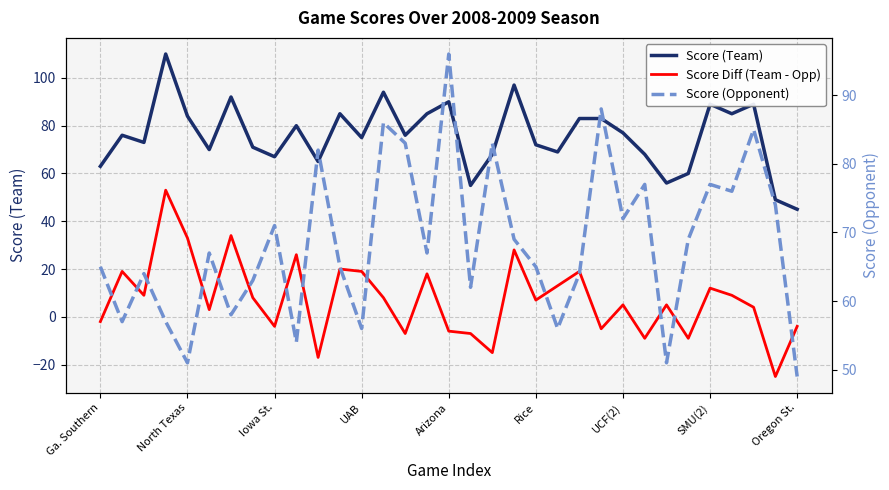

Reading left to right, what are all the values shown in this chart?

Score (Team): 63	76	73	110	84	70	92	71	67	80	65	85	75	94	76	85	90	55	68	97	72	69	83	83	77	68	56	60	89	85	89	49	45
Score Diff (Team - Opp): -2	19	9	53	33	3	34	8	-4	26	-17	20	19	8	-7	18	-6	-7	-15	28	7	13	19	-5	5	-9	5	-9	12	9	4	-25	-4
Score (Opponent): 65	57	64	57	51	67	58	63	71	54	82	65	56	86	83	67	96	62	83	69	65	56	64	88	72	77	51	69	77	76	85	74	49